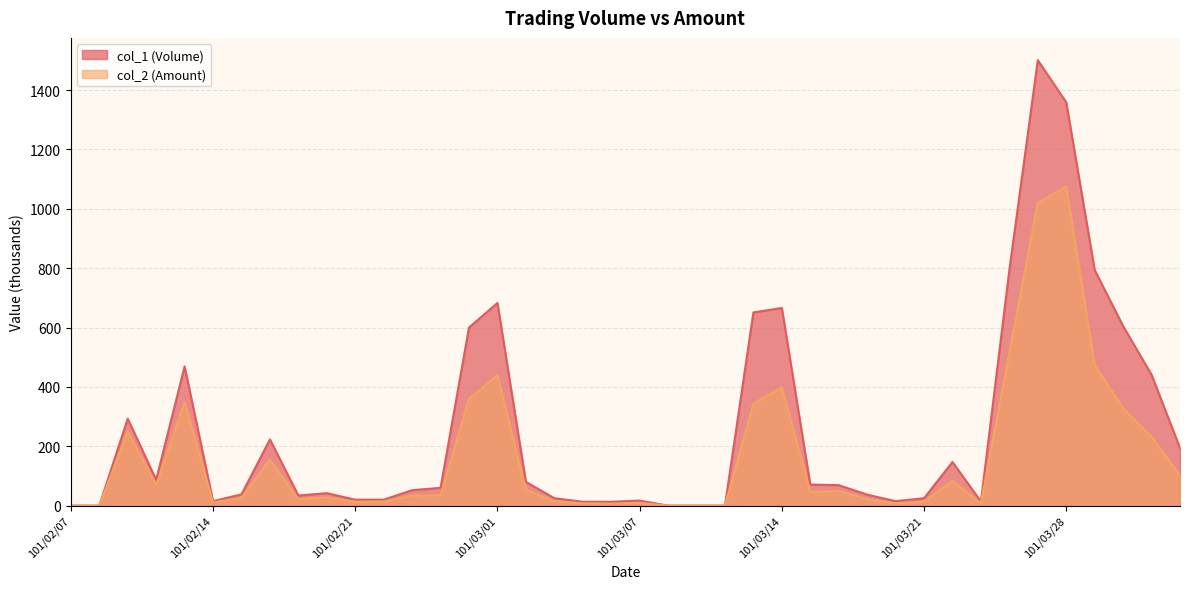

What is the difference between the second highest and minimum values in the col_2 (Amount) series?

1020.7